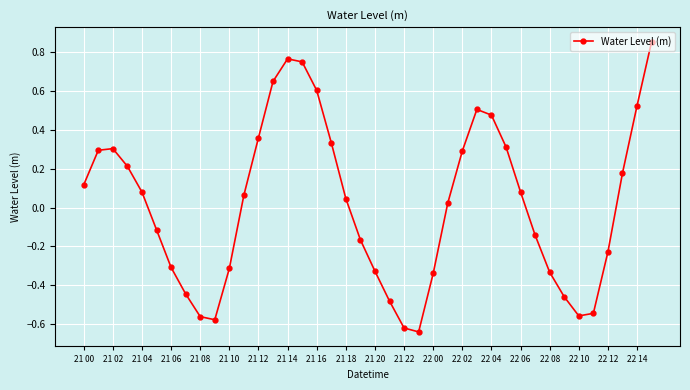

What is the difference between the maximum and minimum values?

1.5